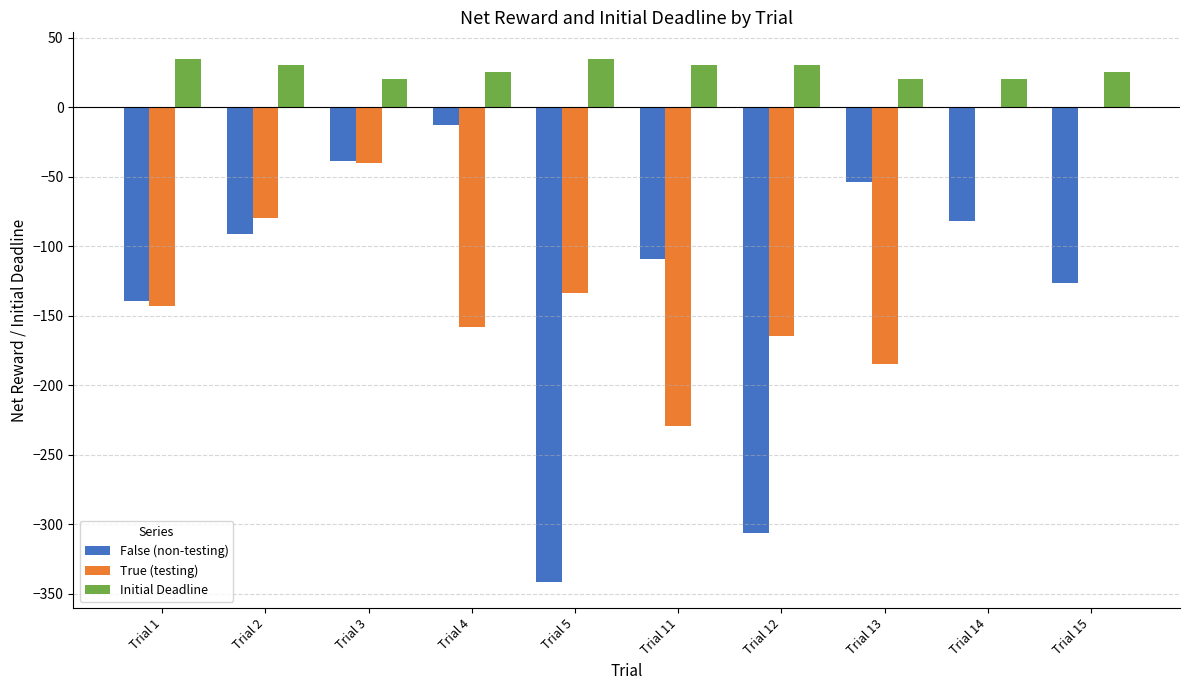

Count the number of categories in the chart.

10